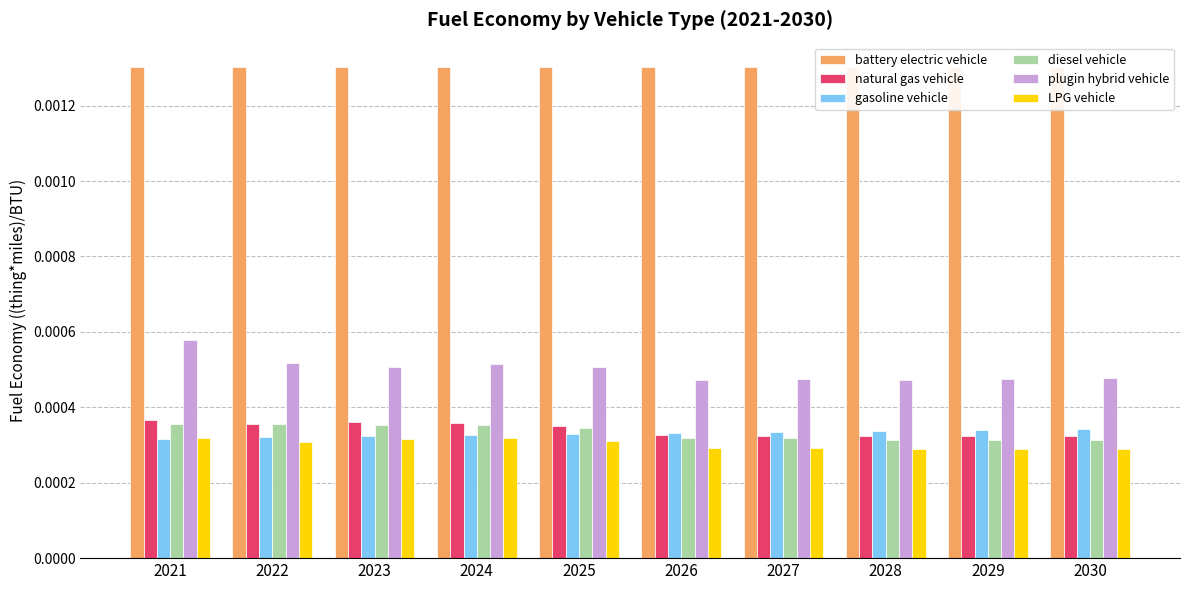

Are the bars grouped side by side (vs. stacked)?

Yes